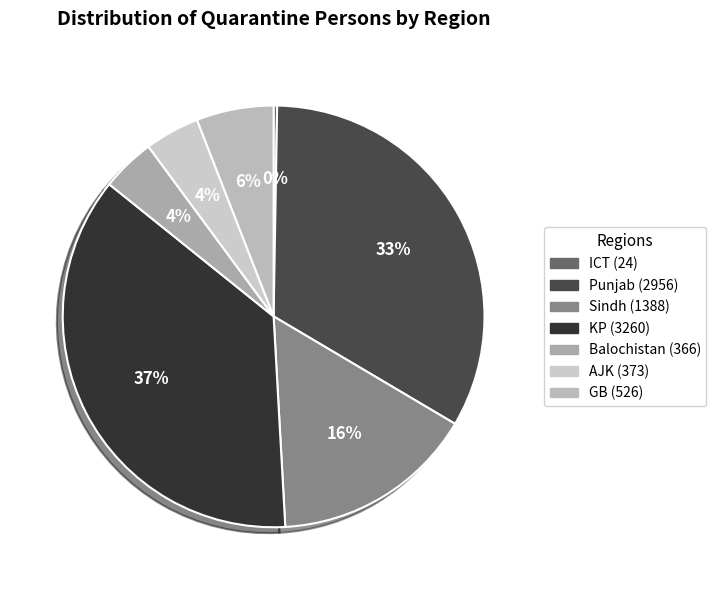

How many segments does this pie chart have?

7